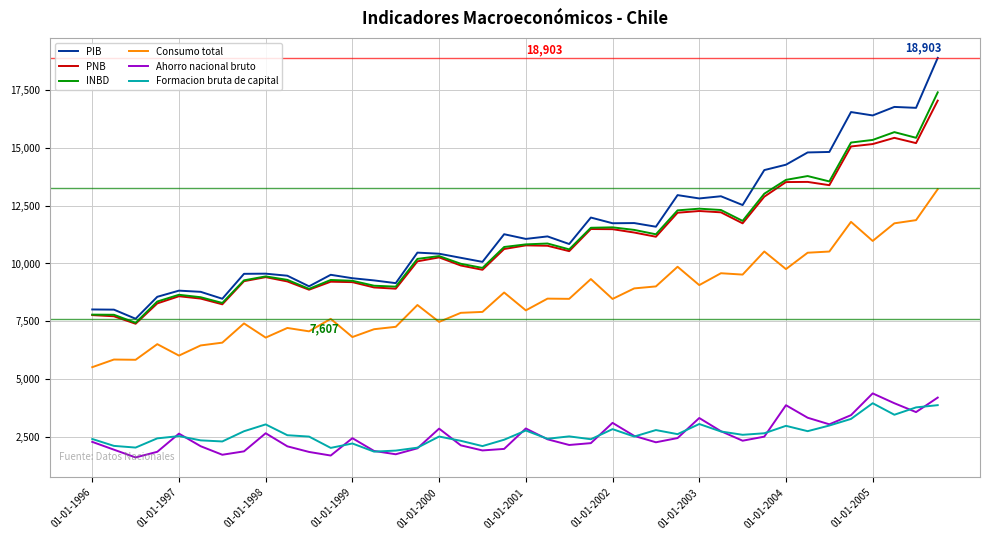

True or false: Formacion bruta de capital and PNB cross at least once.

False